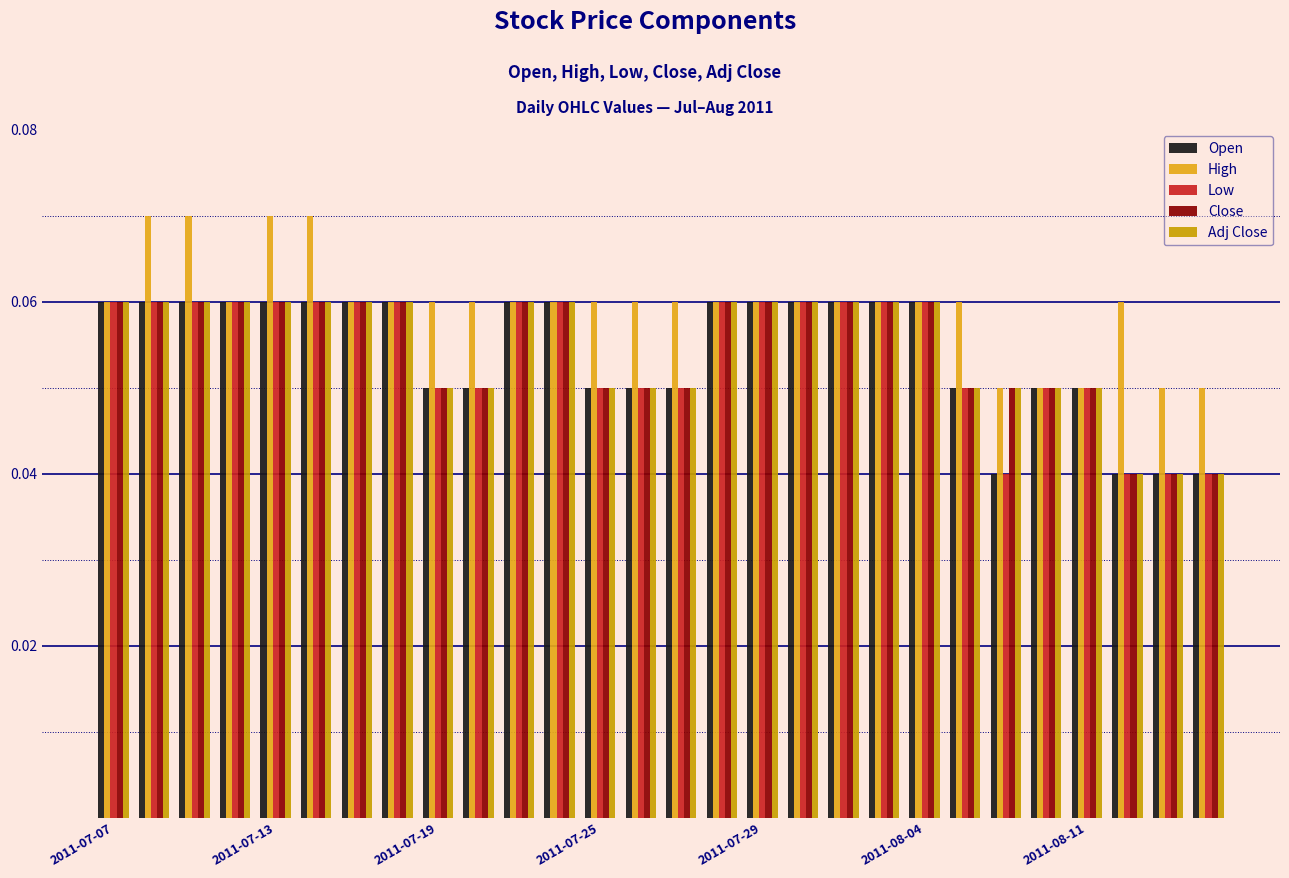

How many distinct data groups are displayed?

5